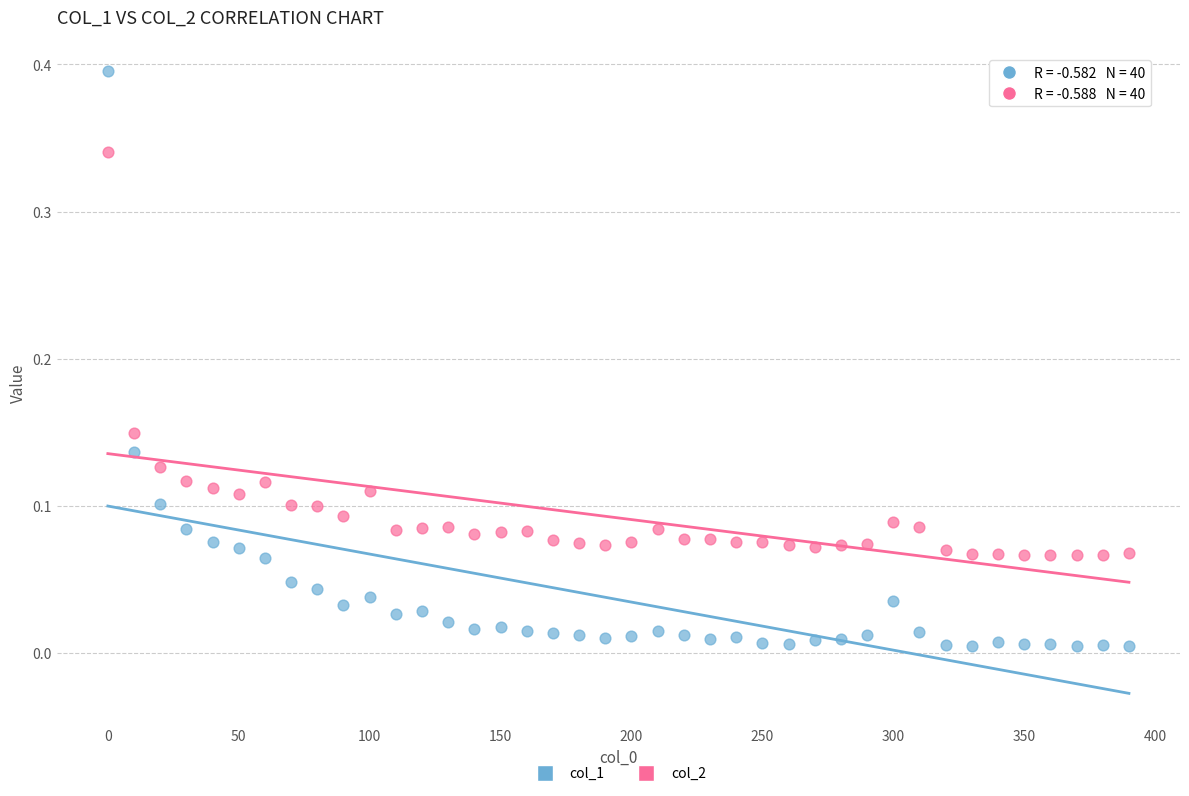

Which series contains the highest Y value?

col_1